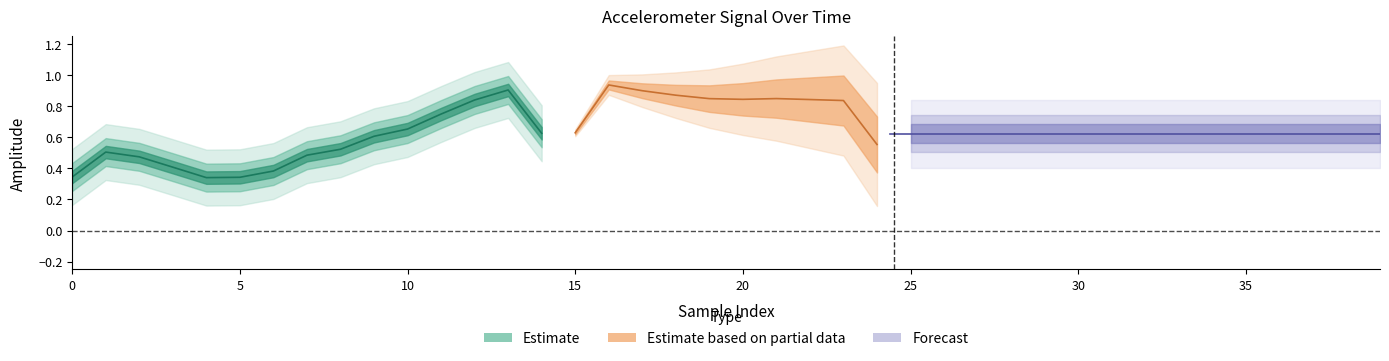

How many times do y and x cross each other?

3